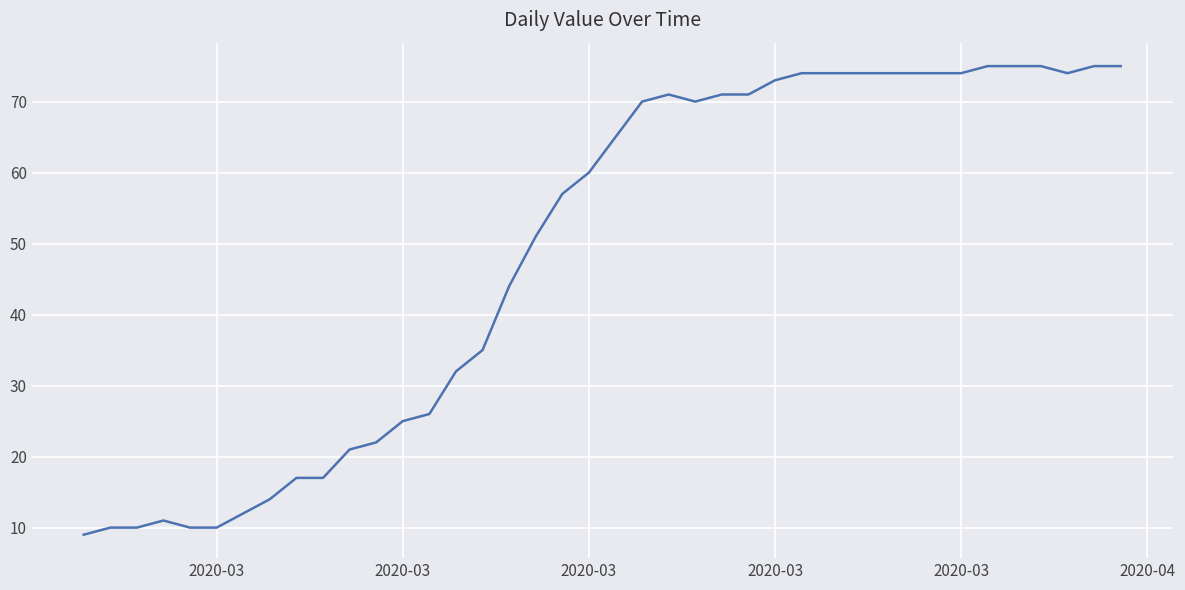

What is the difference between the maximum and minimum values?

66